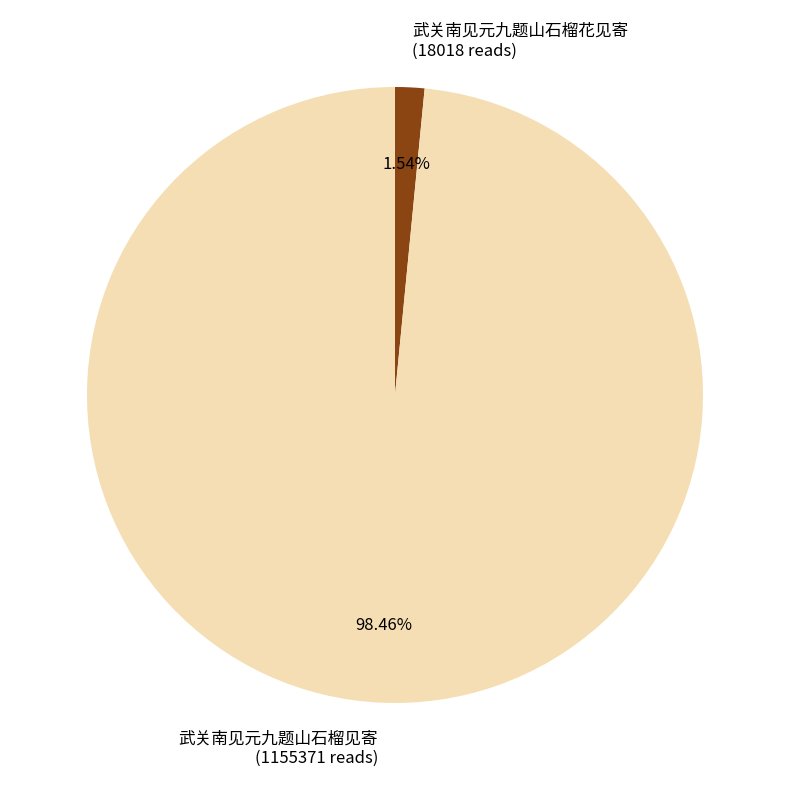

What portion of the pie excludes 武关南见元九题山石榴见寄?

1.5%